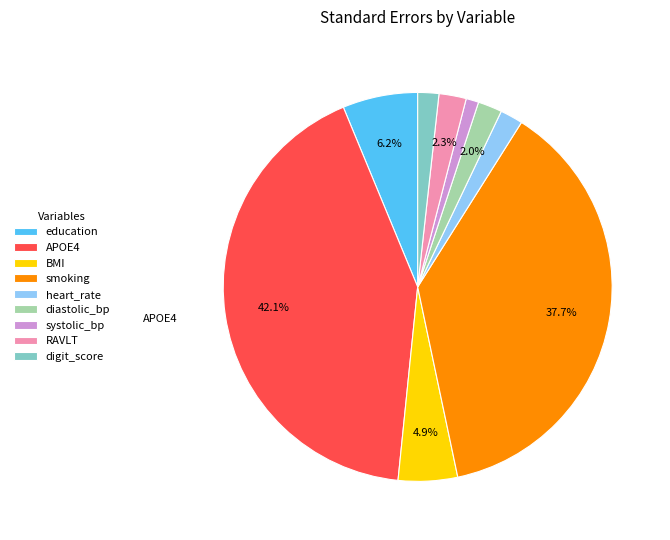

The BMI slice represents 17% of the pie. True or false?

False